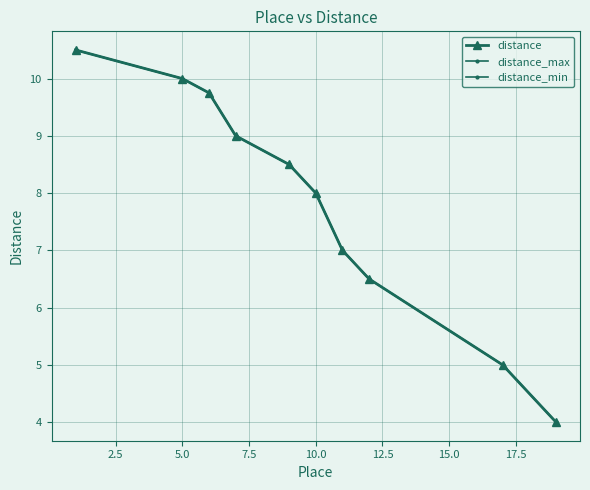

What is the difference between the maximum and second lowest values in the distance series?

5.5